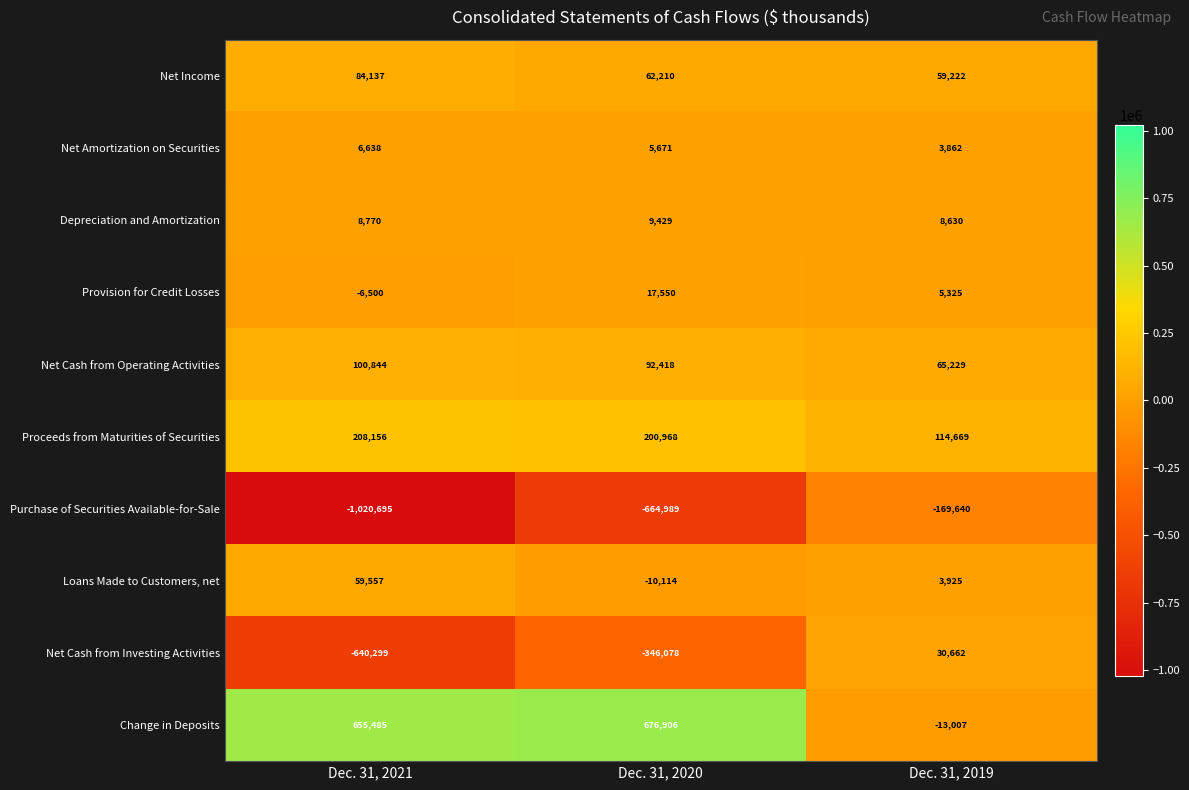

What is the maximum value for Depreciation and Amortization?

9429